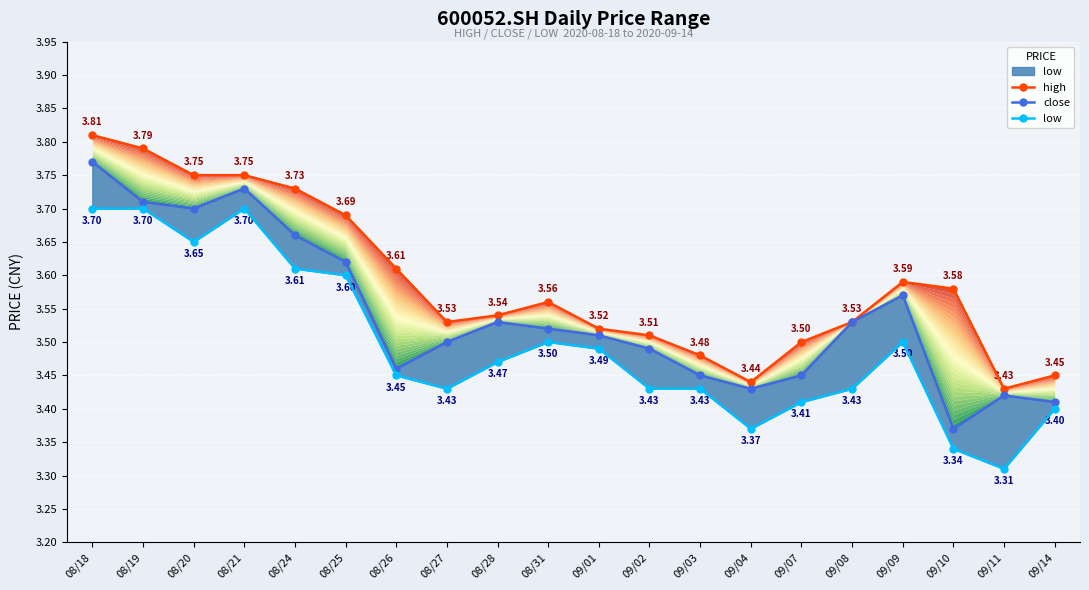

Between 08/21 and 08/18, which is larger?

08/18